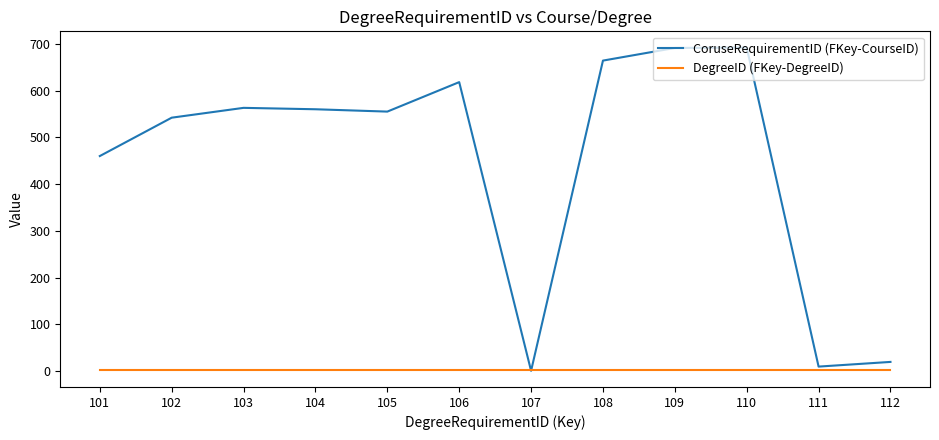

The value of DegreeID (FKey-DegreeID) at 106 is 2. True or false?

True